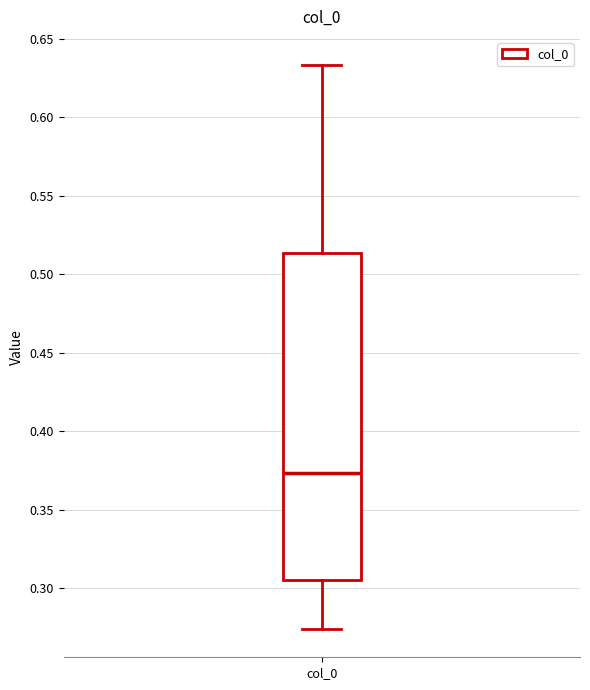

Transcribe this box plot: give where the median line is, the range the box spans, and where the two whiskers end, as read against the y-axis. The values are not printed on the chart, so give them approximately, as read against the axis.

median 0.375, box 0.305 to 0.515, whiskers 0.275 to 0.635